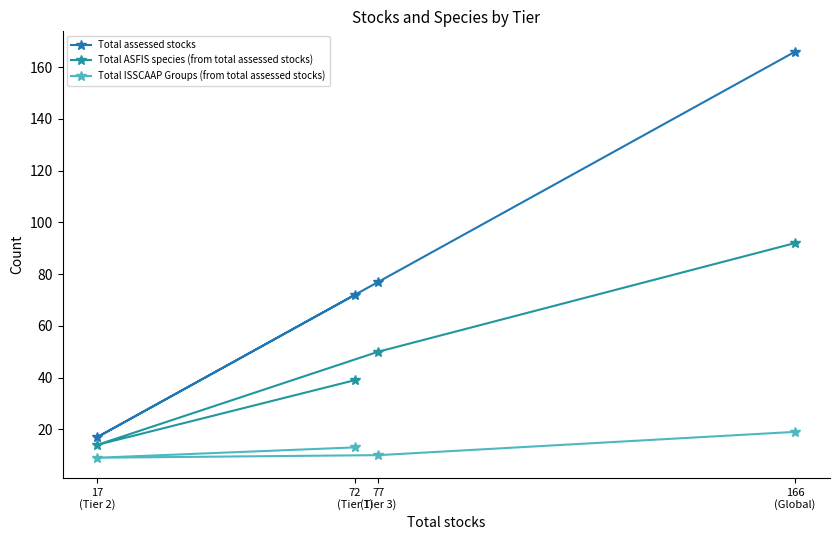

Reading right to left, list all the values displayed in this chart.

Total assessed stocks: 166
(Global)=166	77
(Tier 3)=77	72
(Tier 1)=72	17
(Tier 2)=17
Total ASFIS species (from total assessed stocks): 166
(Global)=92	77
(Tier 3)=50	72
(Tier 1)=39	17
(Tier 2)=14
Total ISSCAAP Groups (from total assessed stocks): 166
(Global)=19	77
(Tier 3)=10	72
(Tier 1)=13	17
(Tier 2)=9